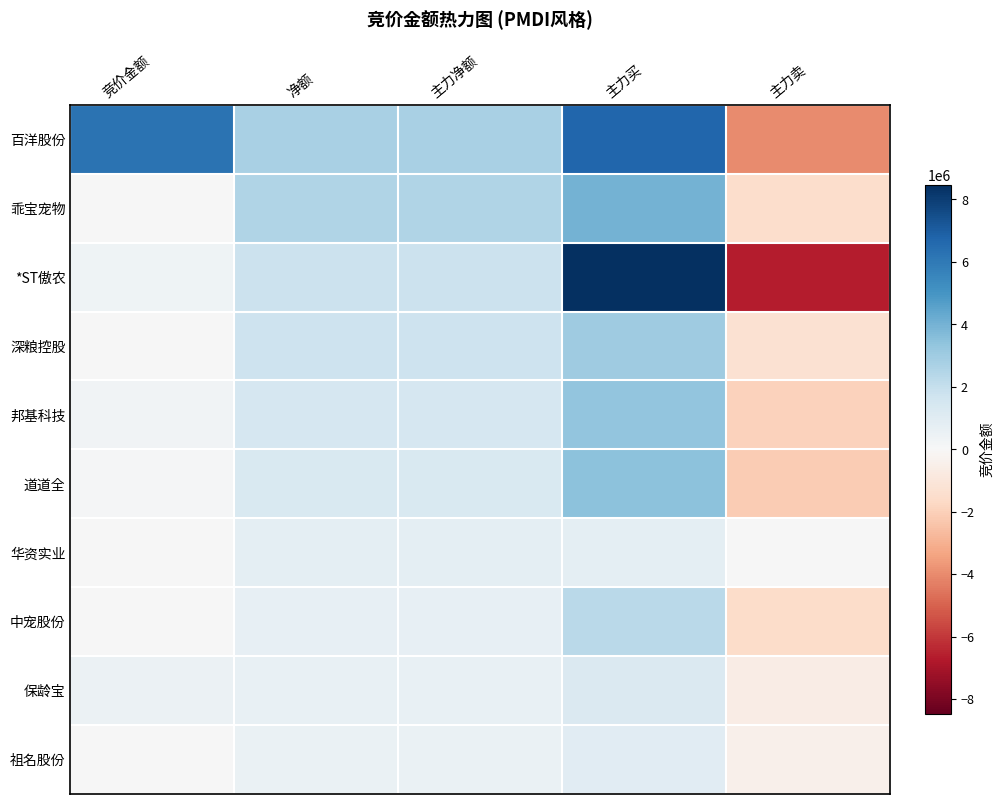

What is the spread (max minus min) of values at 净额?

2176874